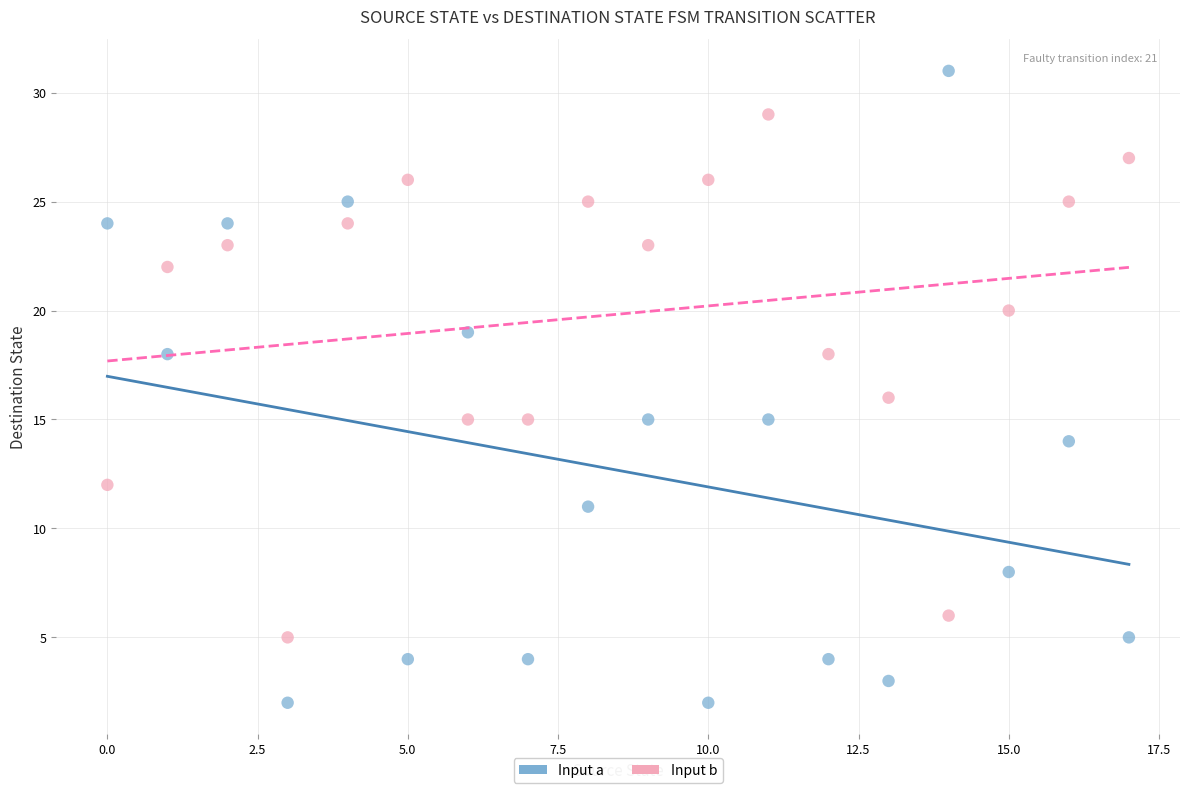

Across all data points, what is the range of Y values (max minus min)?

29